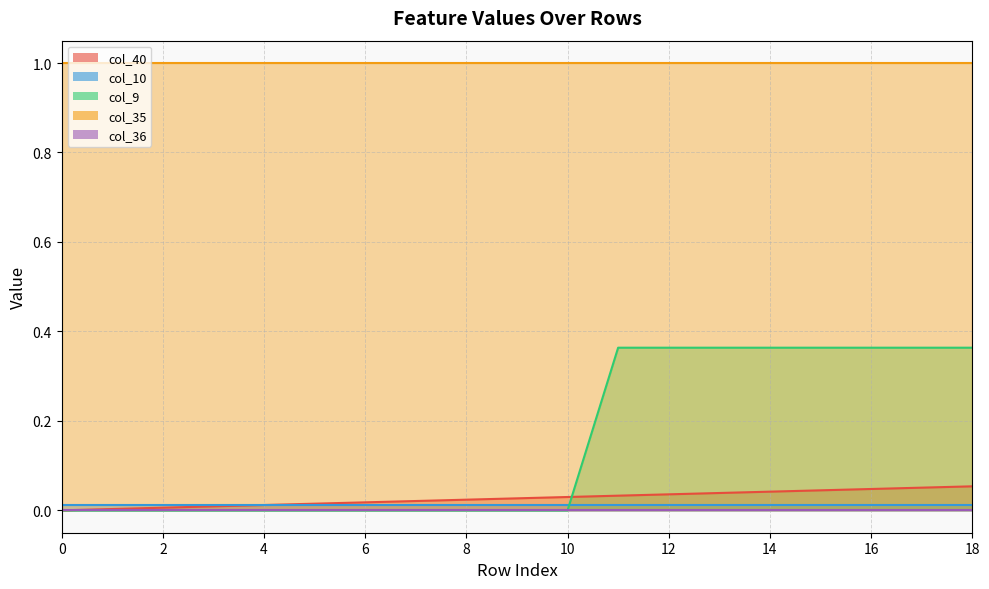

The value of col_36 at 3 is 0.0. True or false?

True